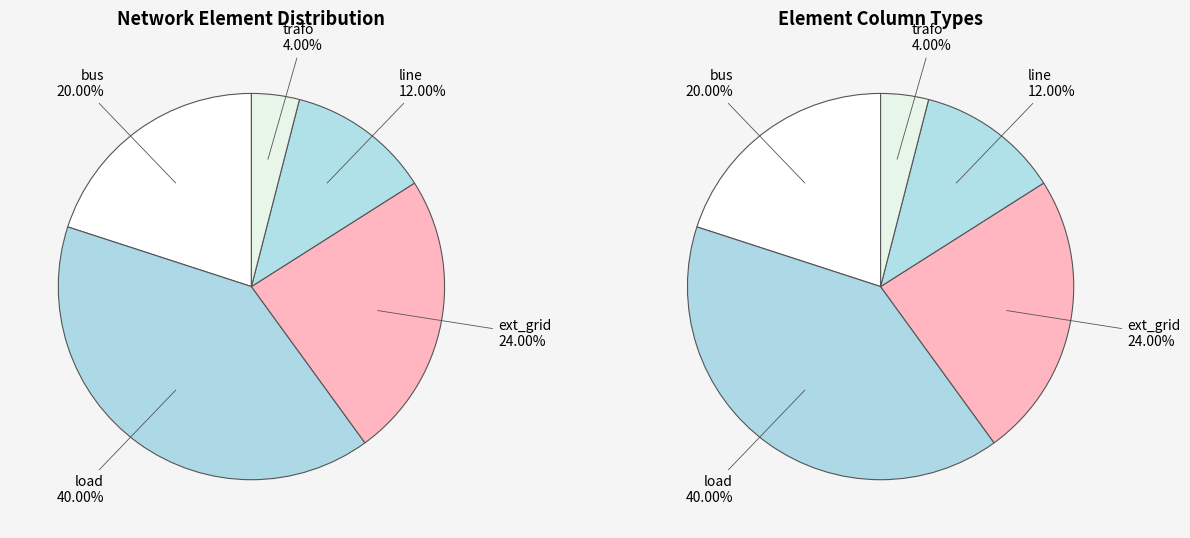

True or false: ext_grid accounts for 24% of the total.

True